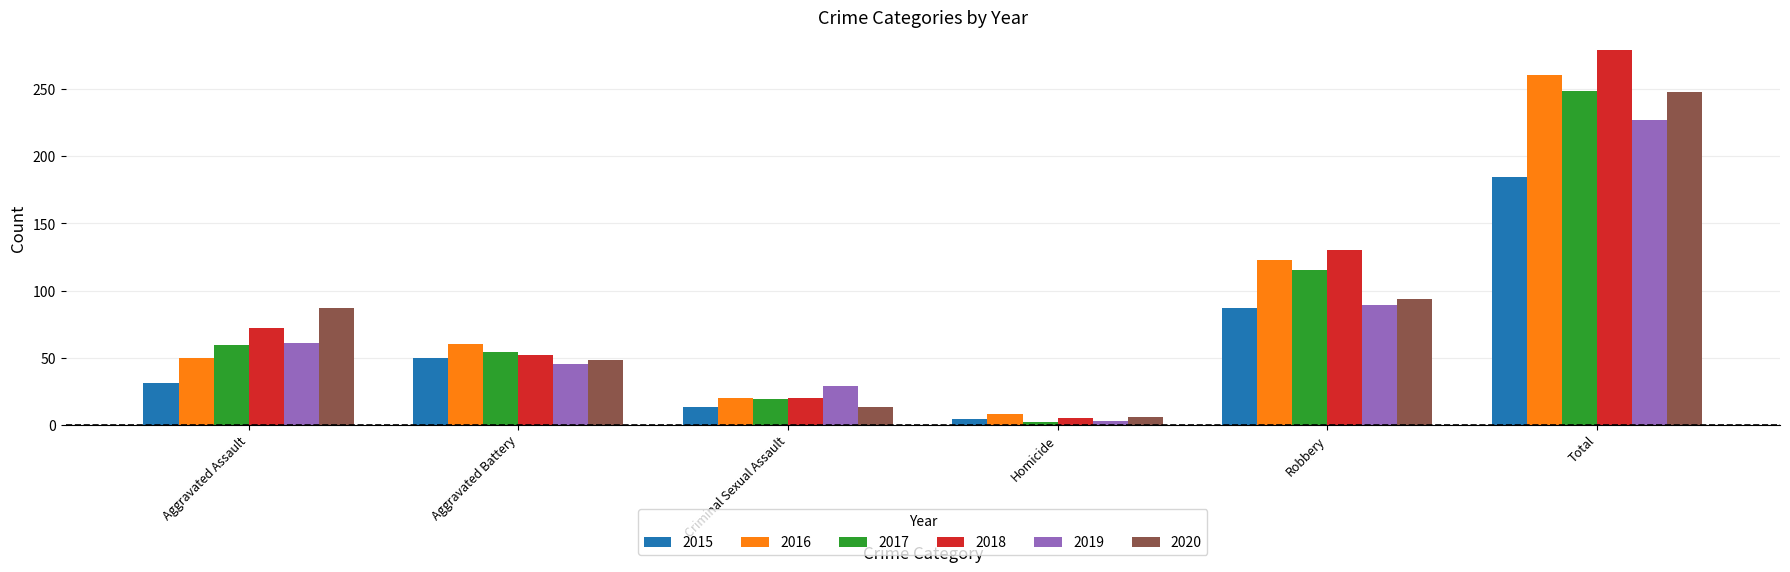

What is the difference between the 2019 values at Homicide and Criminal Sexual Assault?

26